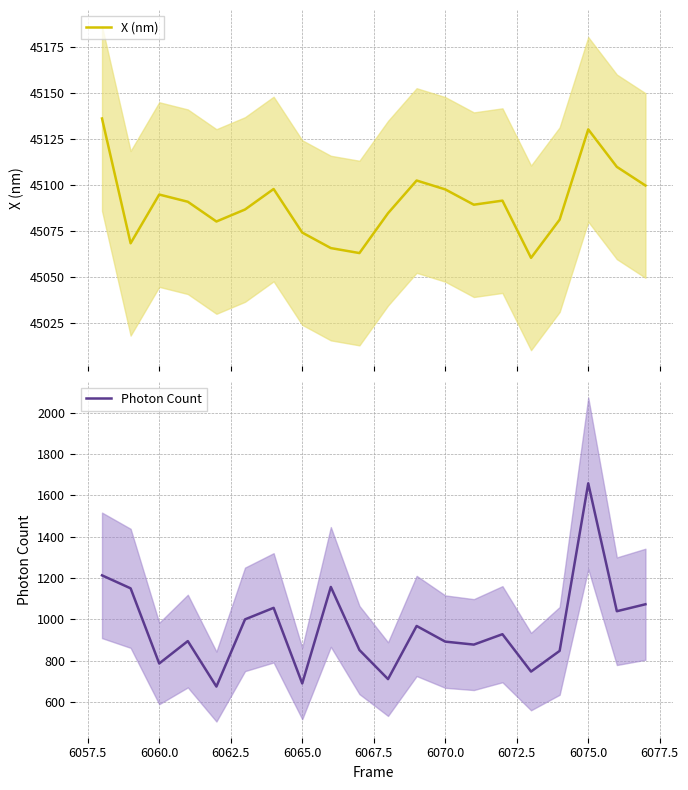

What is the value of the Photon Count point at the 5th from the left?

675.8